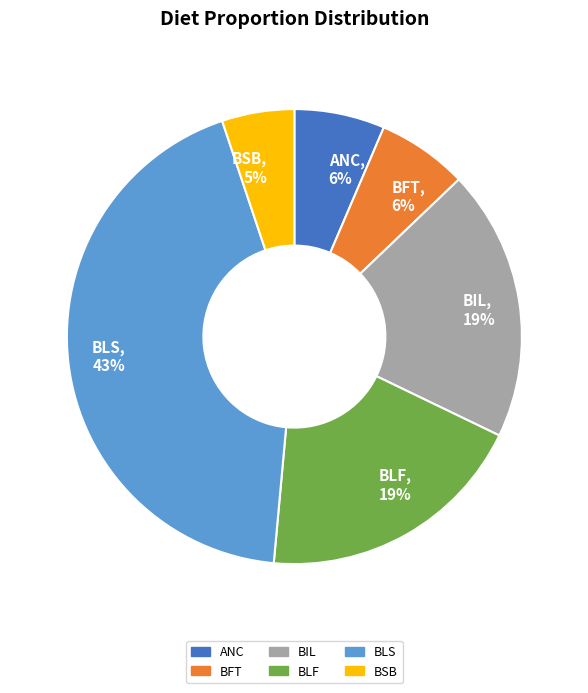

To the nearest percent, what portion does BIL represent?

19%